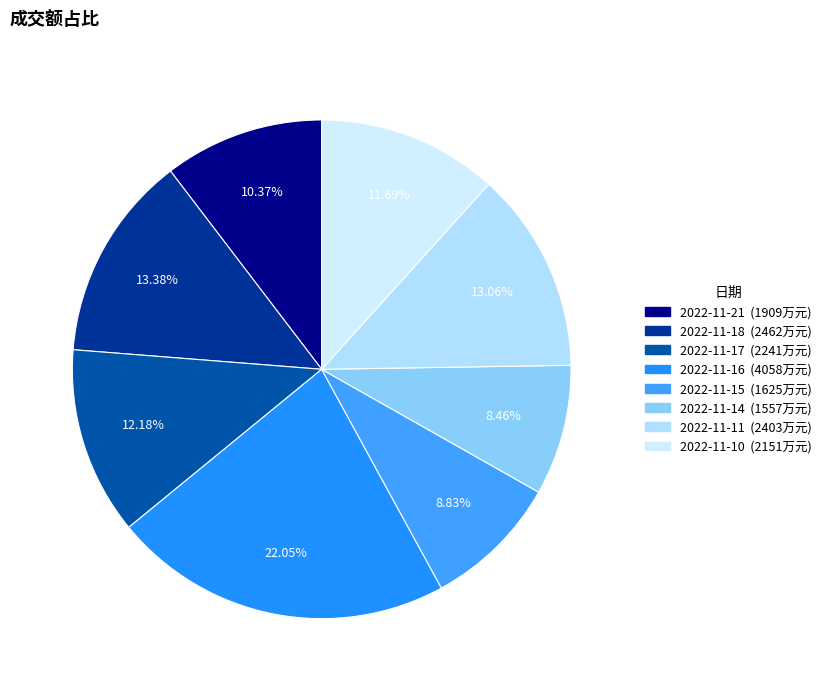

How many segments does this pie chart have?

8